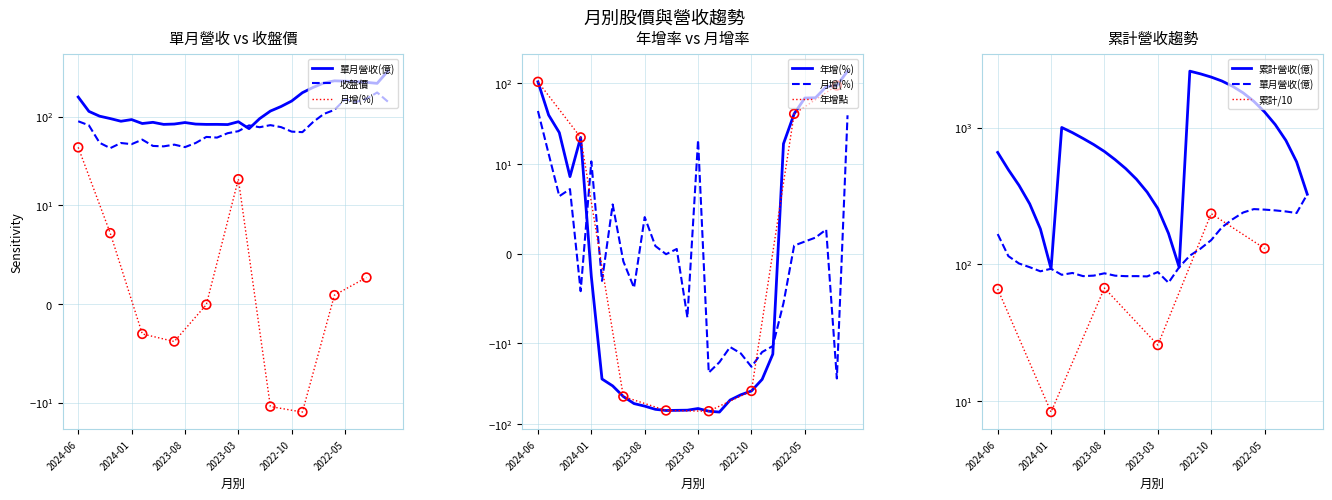

Which series has the largest Y range (max minus min)?

累計營收(億)